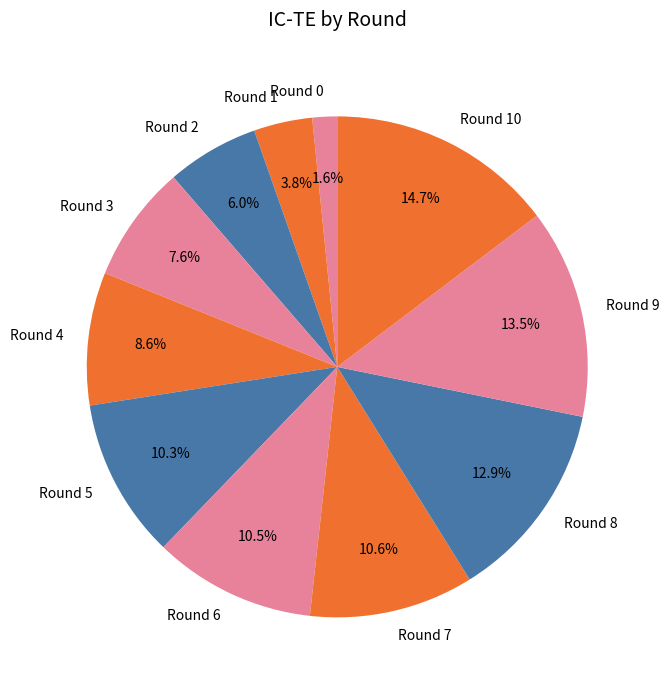

What portion of the pie excludes Round 0?

98.4%